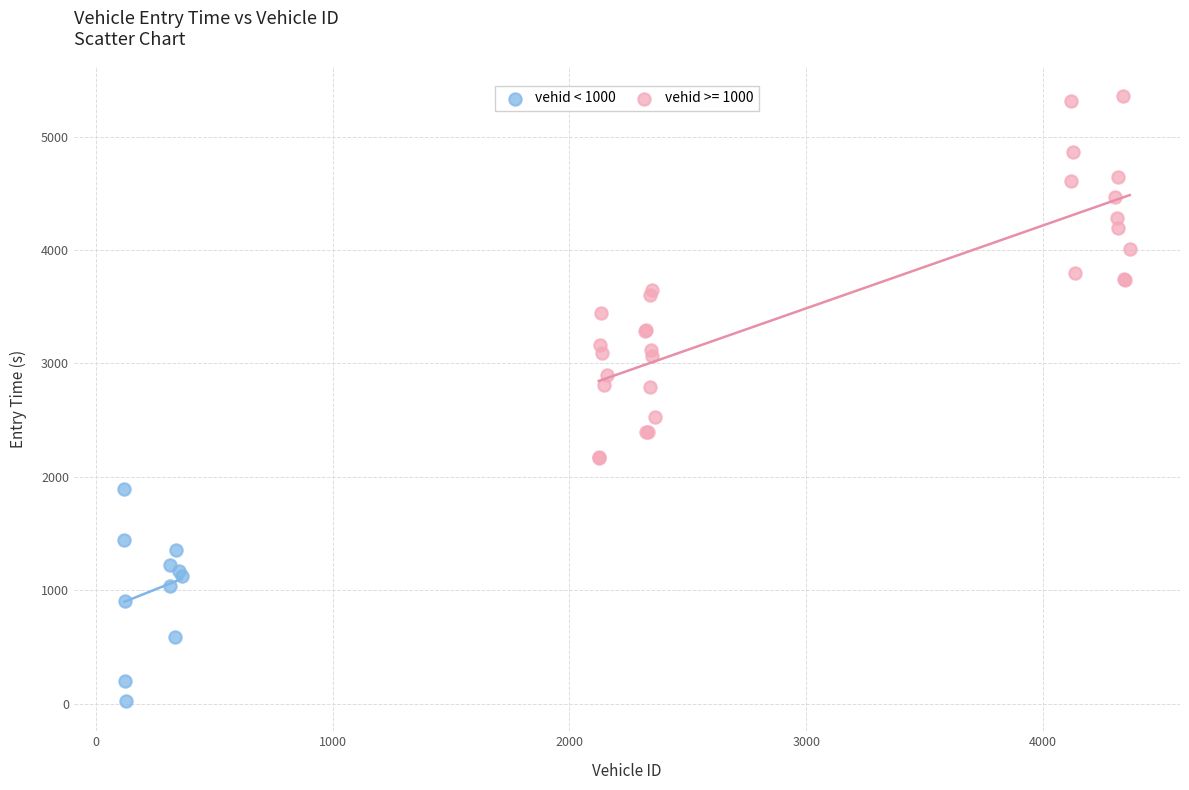

Which series reaches the maximum Y coordinate?

vehid >= 1000